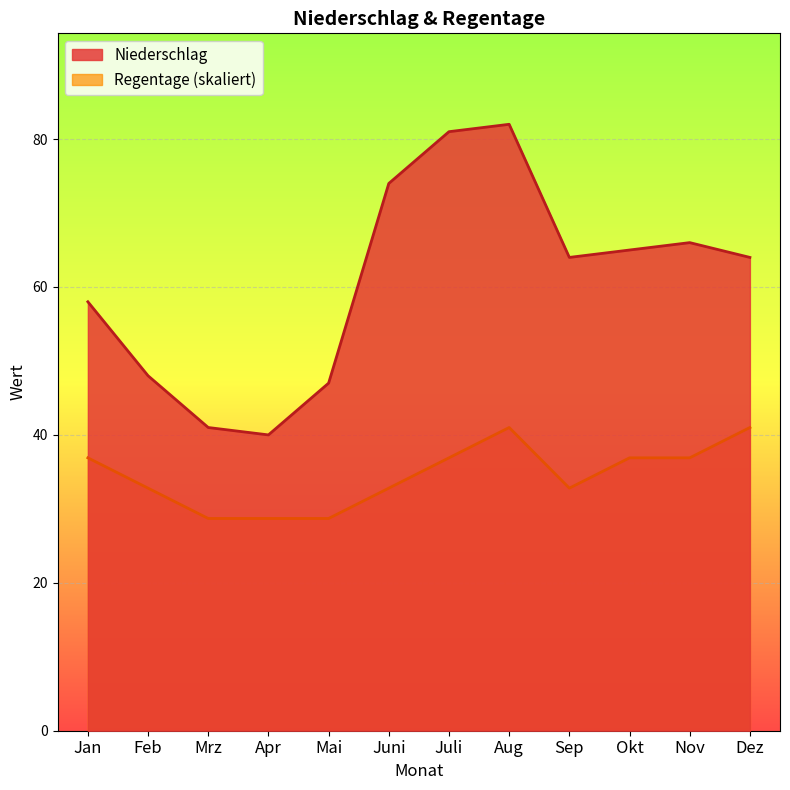

Reading left to right, list all the values displayed in this chart.

Niederschlag: 58.0	48.0	41.0	40.0	47.0	74.0	81.0	82.0	64.0	65.0	66.0	64.0
Regentage: 36.9	32.8	28.7	28.7	28.7	32.8	36.9	41.0	32.8	36.9	36.9	41.0